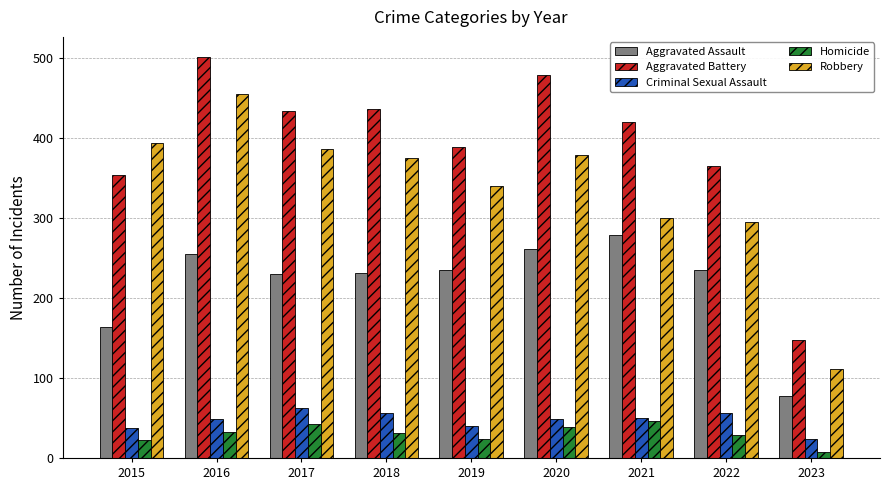

What is the value of the Aggravated Assault bar at the 3rd from the left?

230